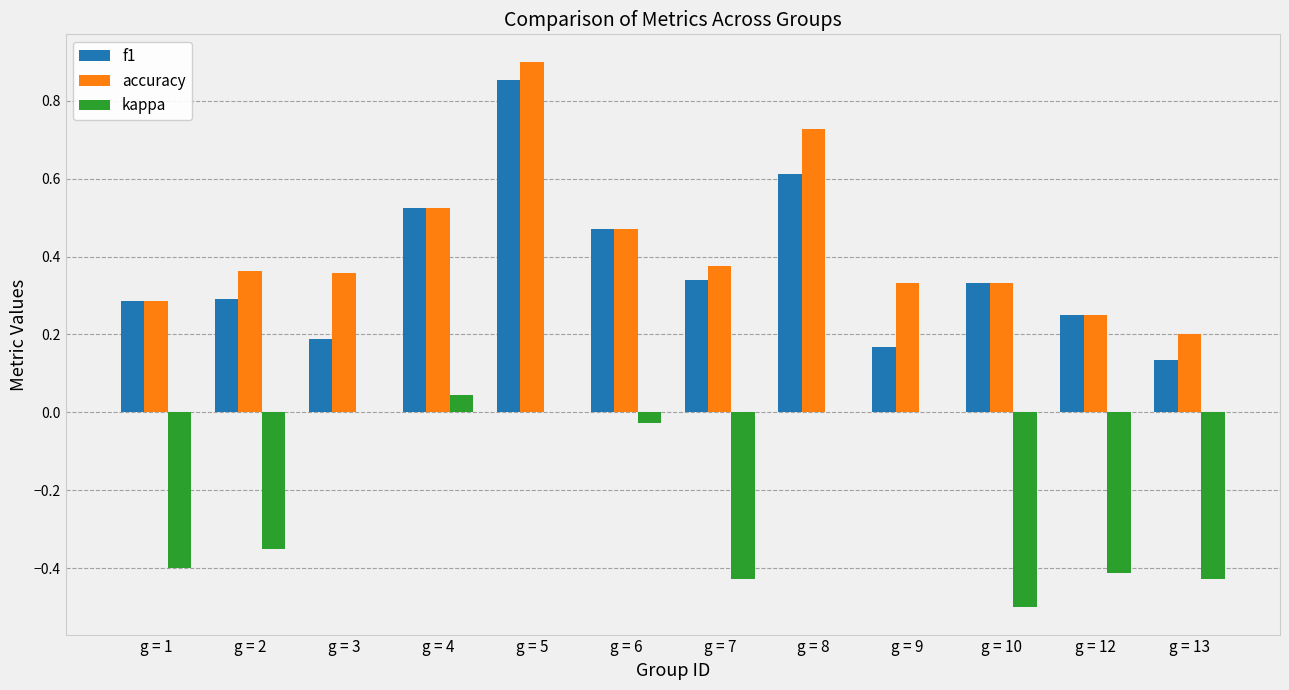

Between g = 8 and g = 13, which series saw the biggest shift?

accuracy